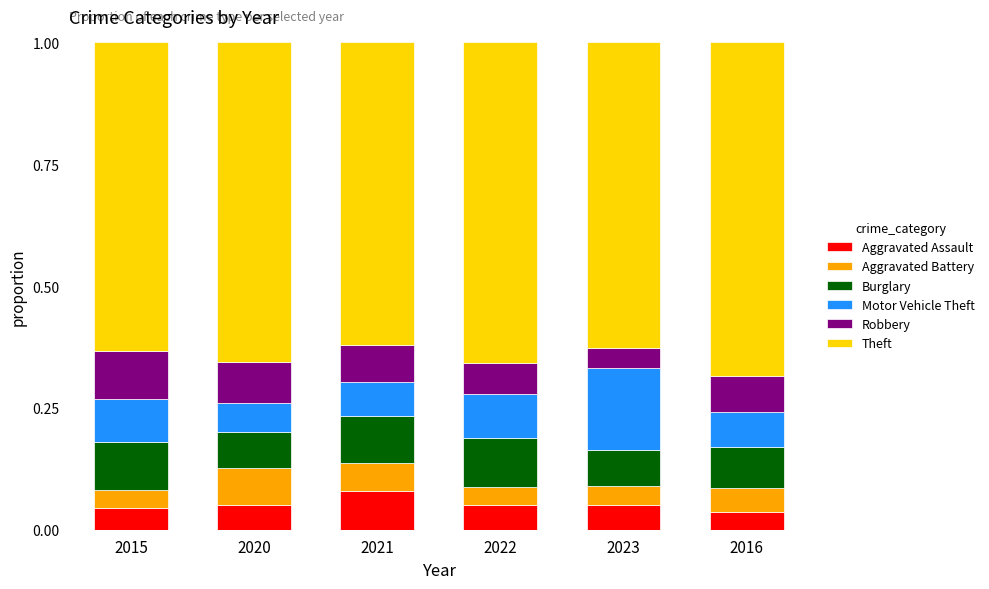

Count the Aggravated Assault values in the range 0 to 1.

6